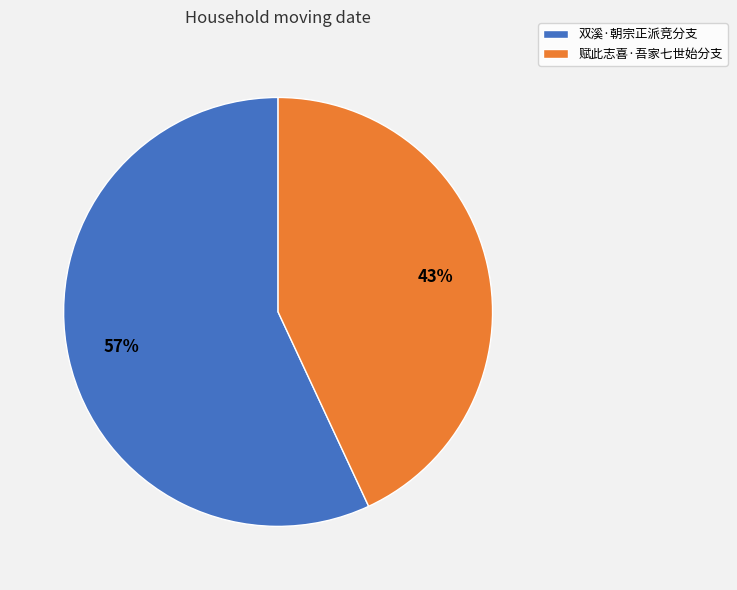

Do 赋此志喜·吾家七世始分支 and 双溪·朝宗正派竞分支 together represent more than half of the pie?

Yes